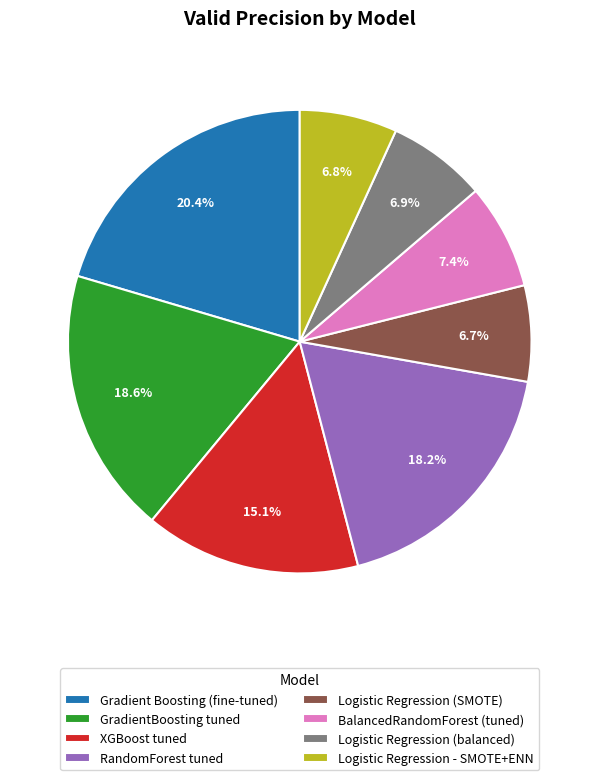

What percentage is the Logistic Regression (SMOTE) slice, to the nearest percent?

7%